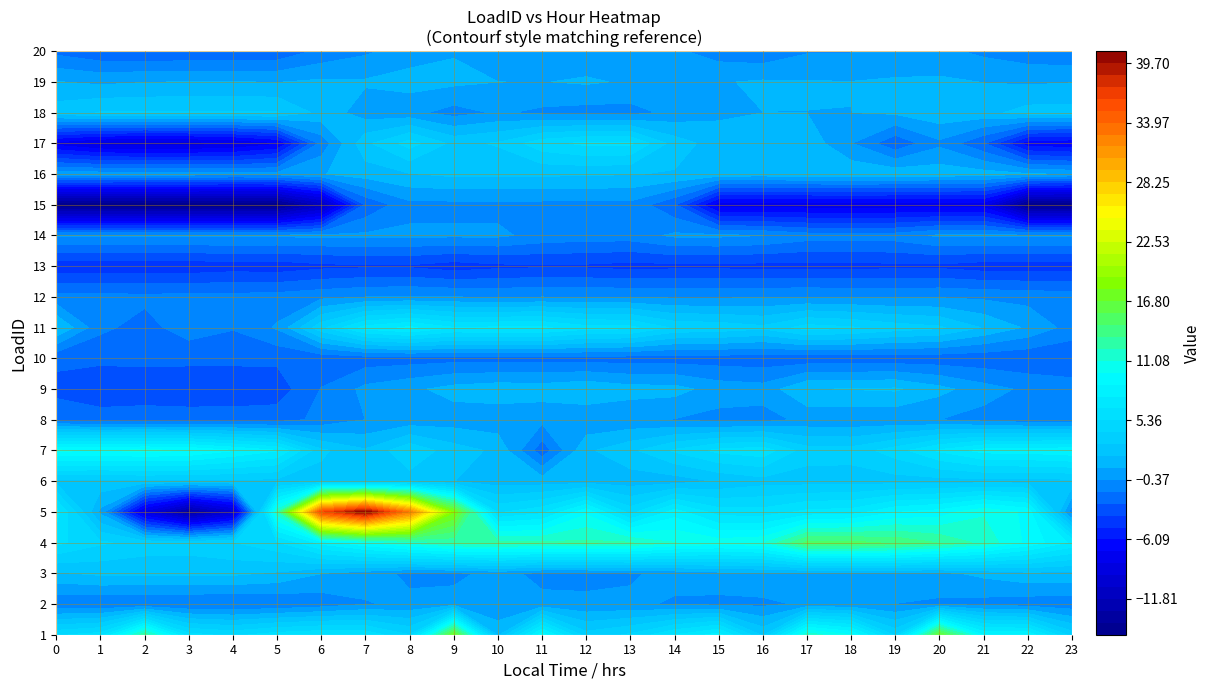

What is the approximate value of 7 at 1?

9.9